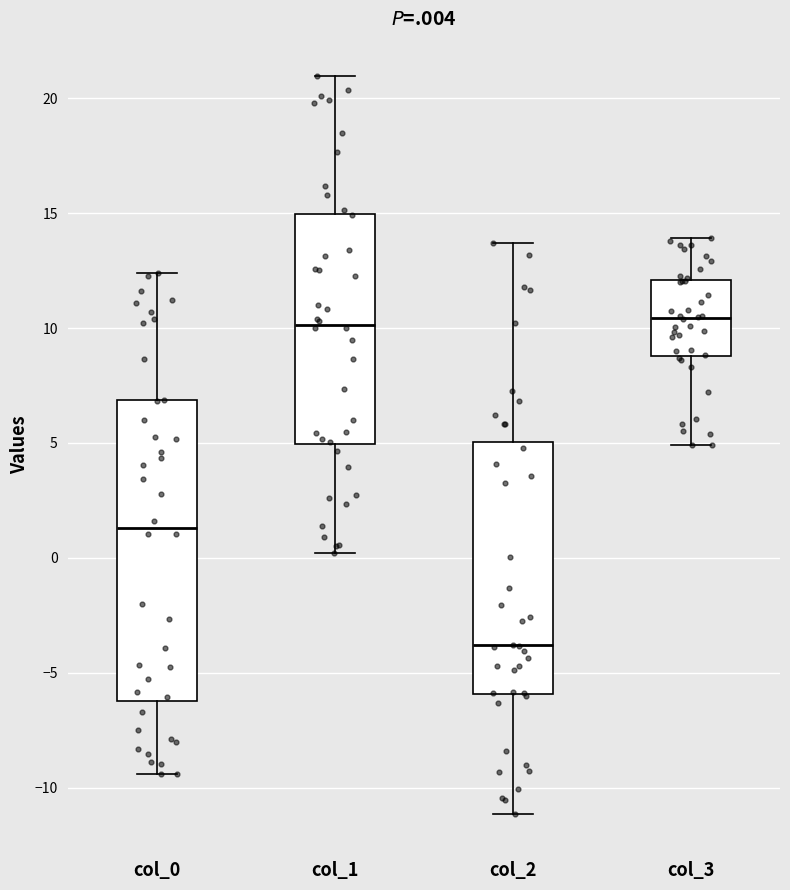

Reading left to right, read every box against the y-axis: the position of its median line, the range the box covers, and the ends of its whiskers. The values are not printed on the chart, so give them approximately, as read against the axis.

col_0: median 1.5, box -6.0 to 7.0, whiskers -9.5 to 12.5
col_1: median 10.0, box 5.0 to 15.0, whiskers 0.0 to 21.0
col_2: median -4.0, box -6.0 to 5.0, whiskers -11.0 to 13.5
col_3: median 10.5, box 9.0 to 12.0, whiskers 5.0 to 14.0